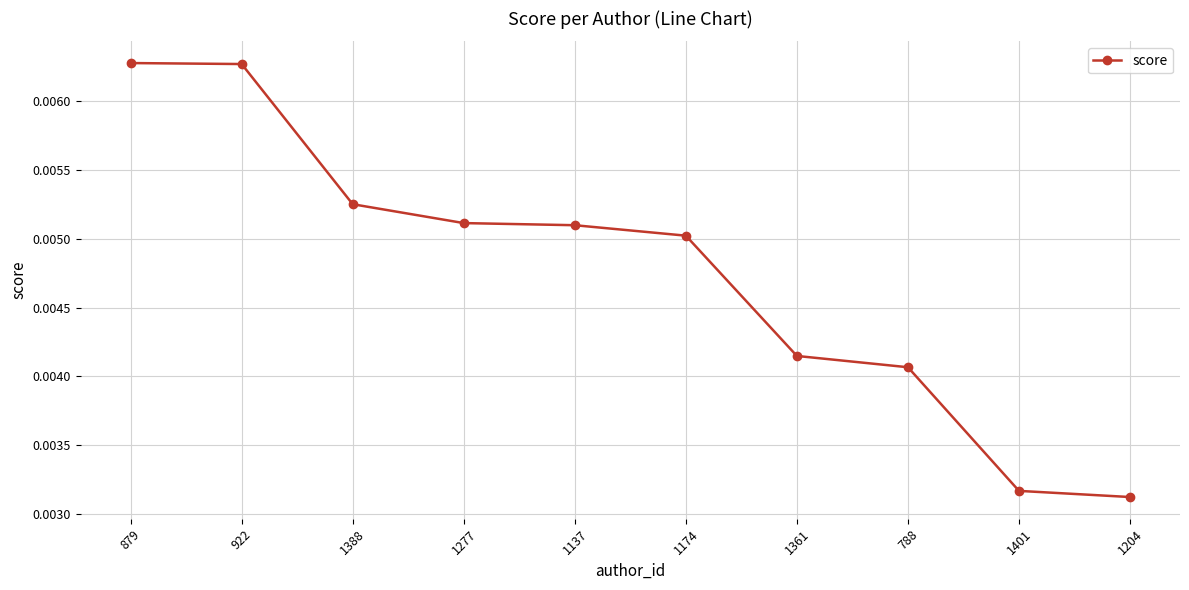

Count the values in the range 0 to 1.

10